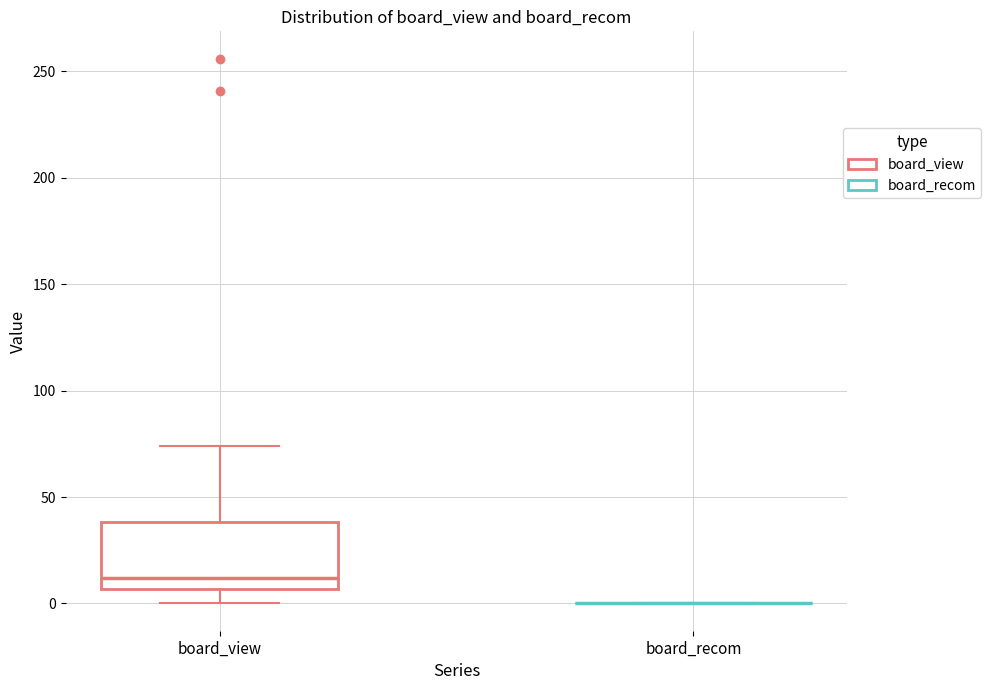

Reading left to right, read every box against the y-axis: the position of its median line, the range the box covers, and the ends of its whiskers. The values are not printed on the chart, so give them approximately, as read against the axis.

board_view: median 10, box 5 to 40, whiskers 0 to 75
board_recom: box collapsed to a line at 0, whiskers 0 to 0